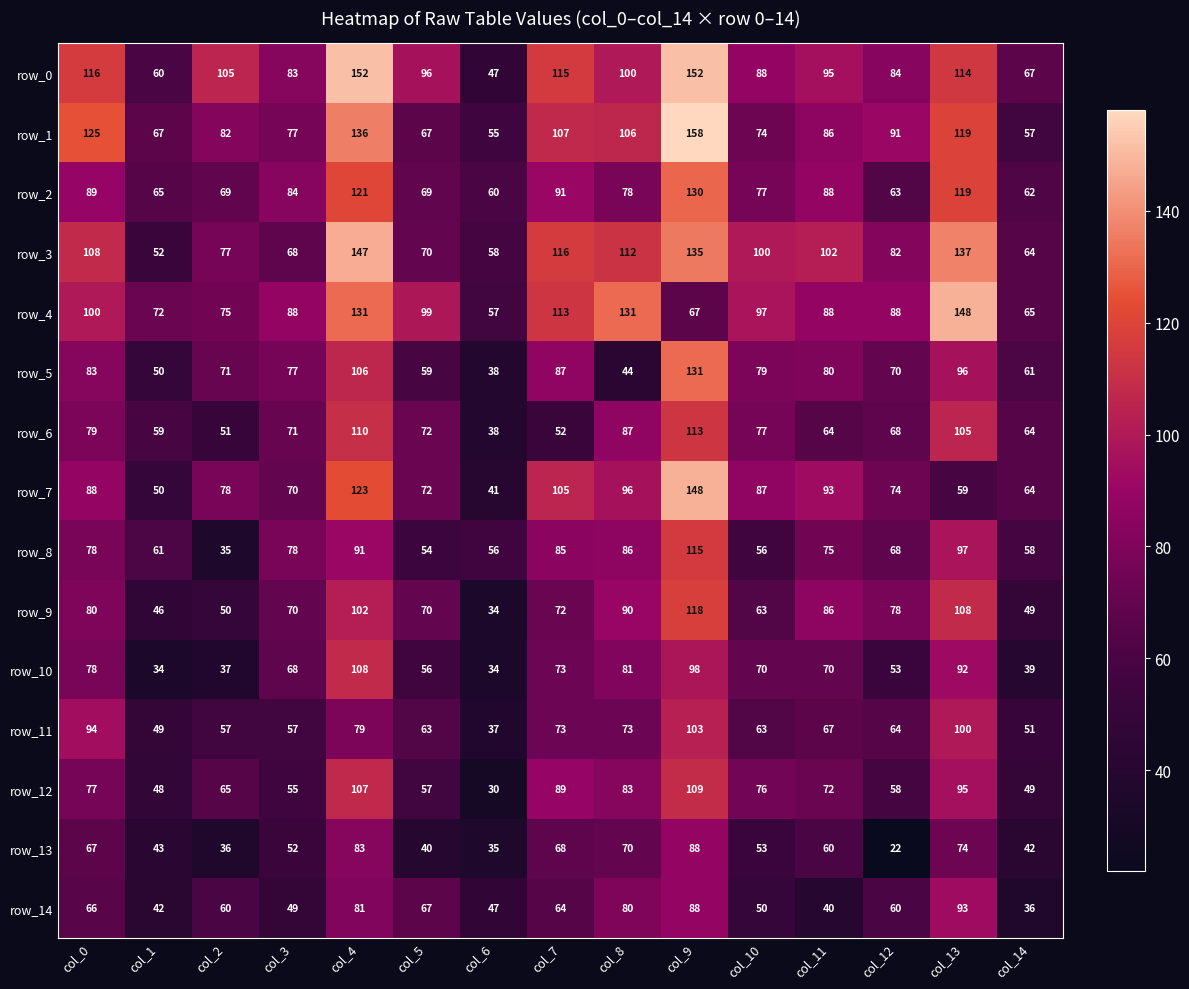

What is the total value across all series at col_8?

1317